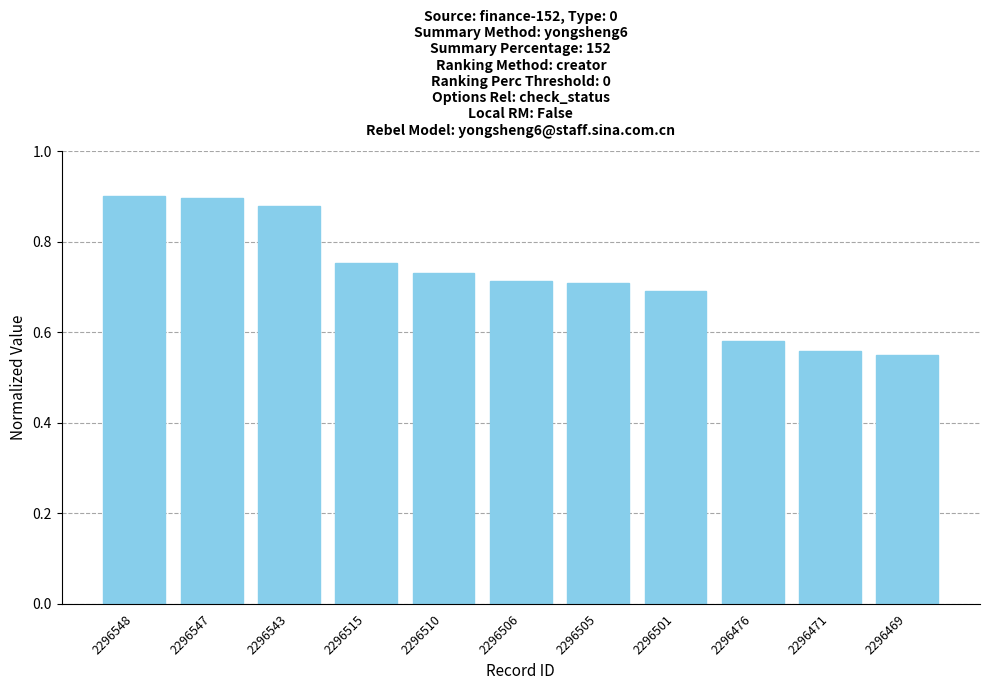

Between 2296506 and 2296501, which is larger?

2296506